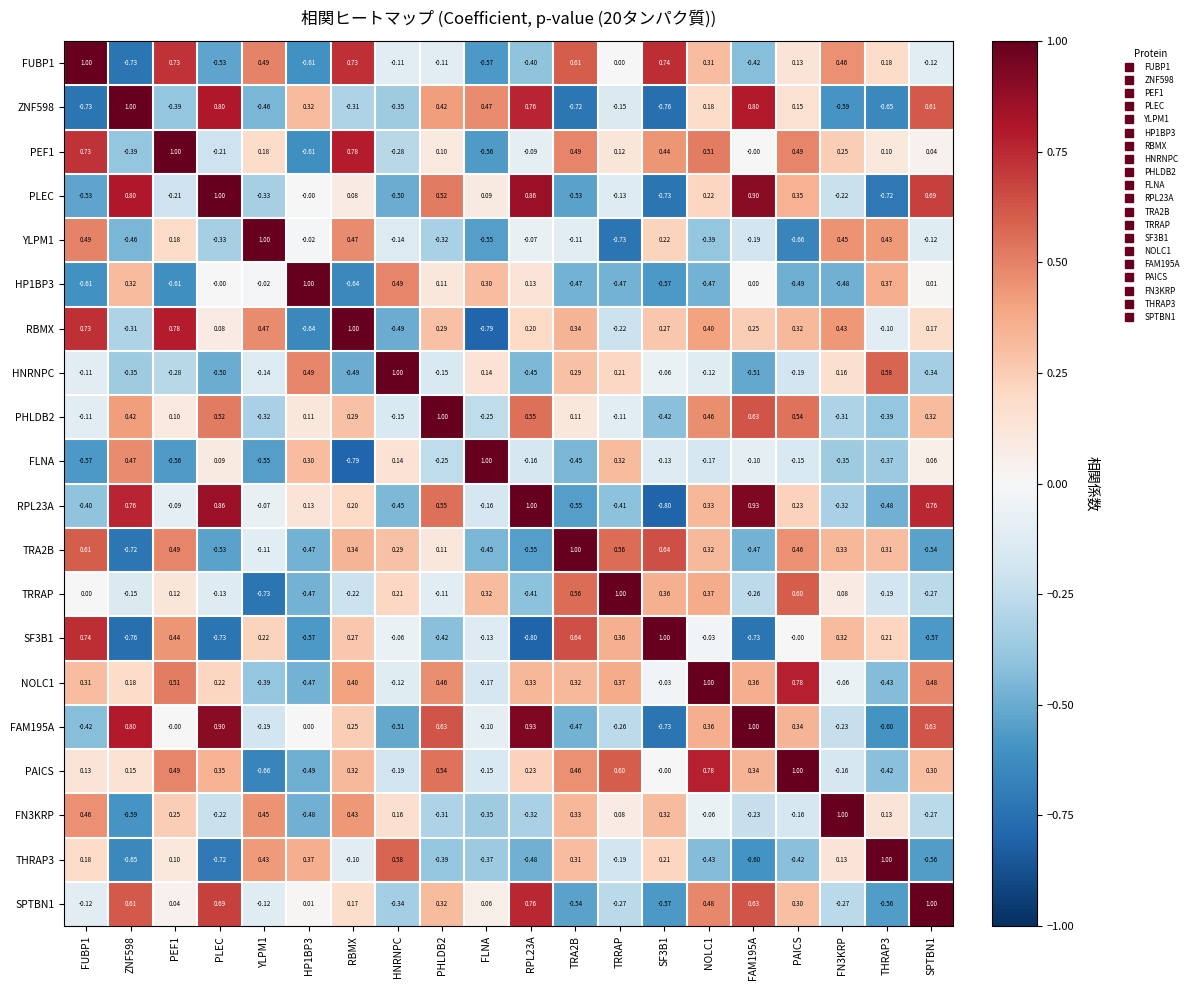

How many distinct data groups are displayed?

20